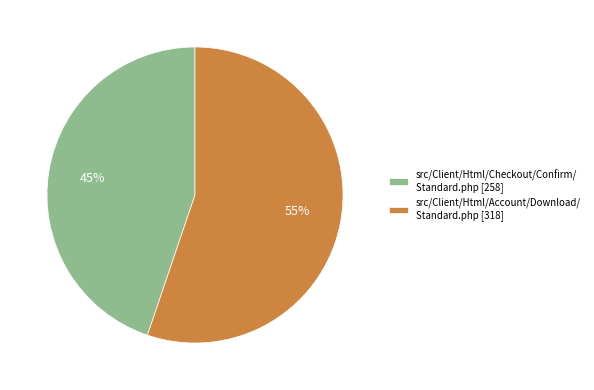

Does any single category account for the majority?

Yes